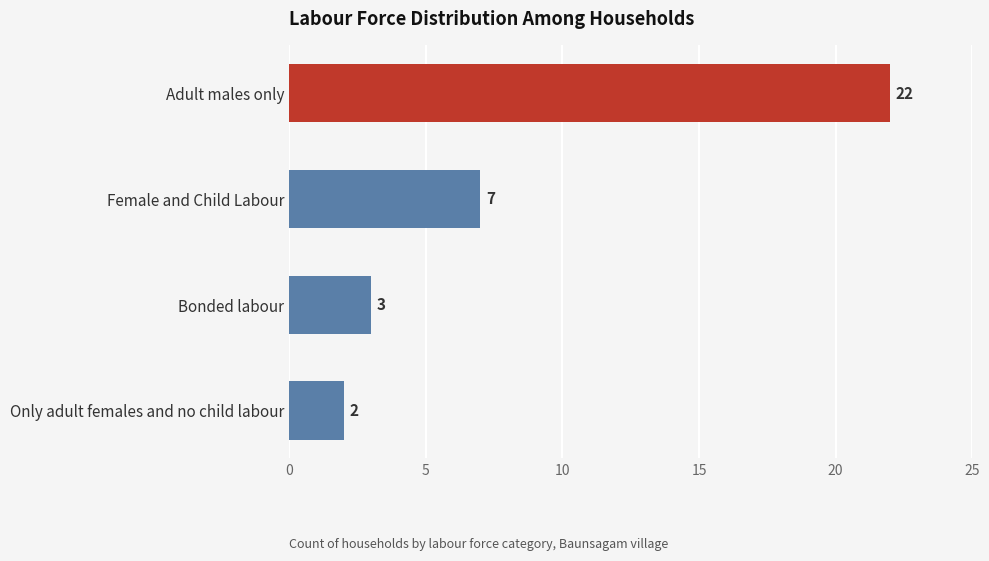

How many distinct data groups are displayed?

1